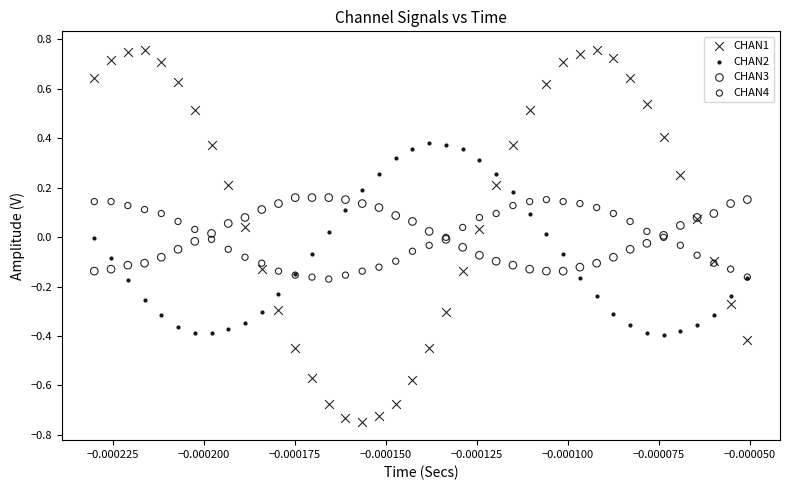

Which series has the largest Y range (max minus min)?

CHAN1